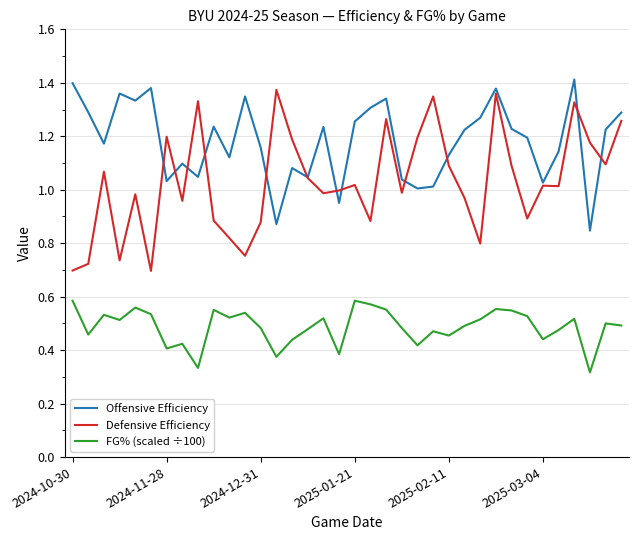

List the series in order of their overall mean, highest first.

Offensive Efficiency, Defensive Efficiency, FG% (scaled ÷100)